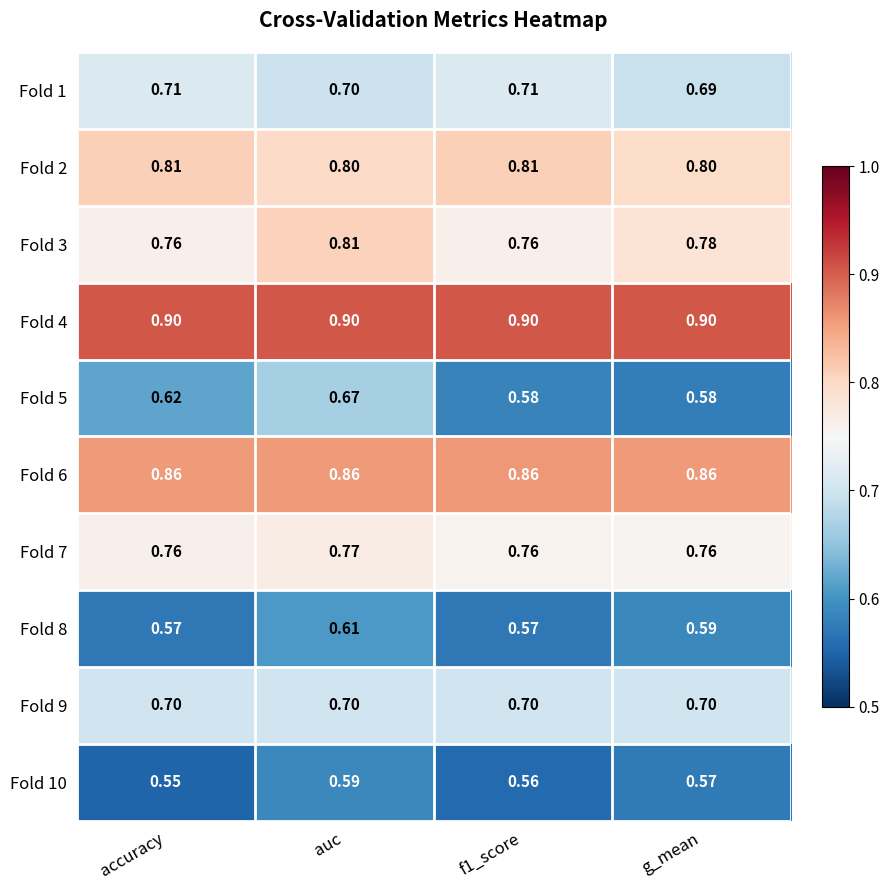

Where is Fold 10 nearest to the value 0?

accuracy